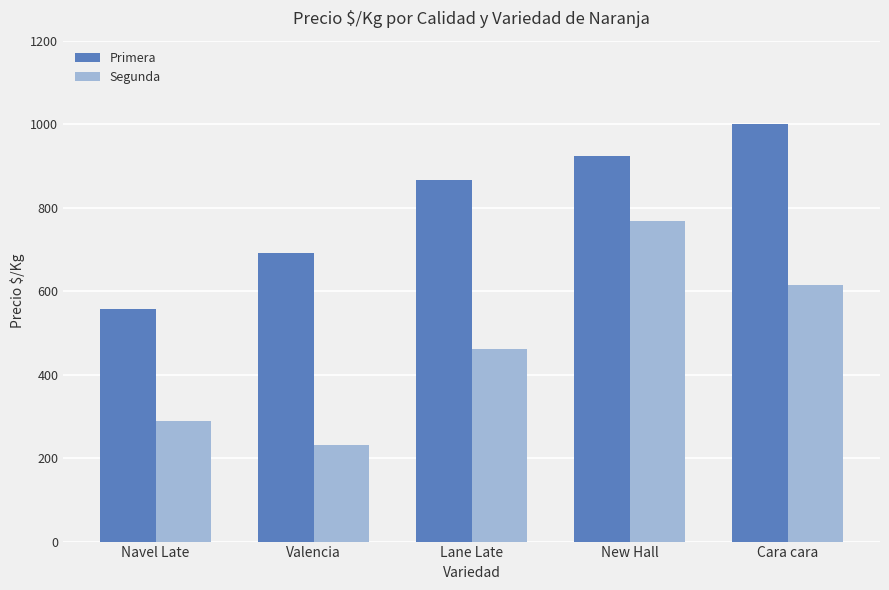

Reading left to right, what are all the values shown in this chart?

Primera: Navel Late=557	Valencia=692	Lane Late=867	New Hall=923	Cara cara=1000
Segunda: Navel Late=288	Valencia=231	Lane Late=462	New Hall=769	Cara cara=615